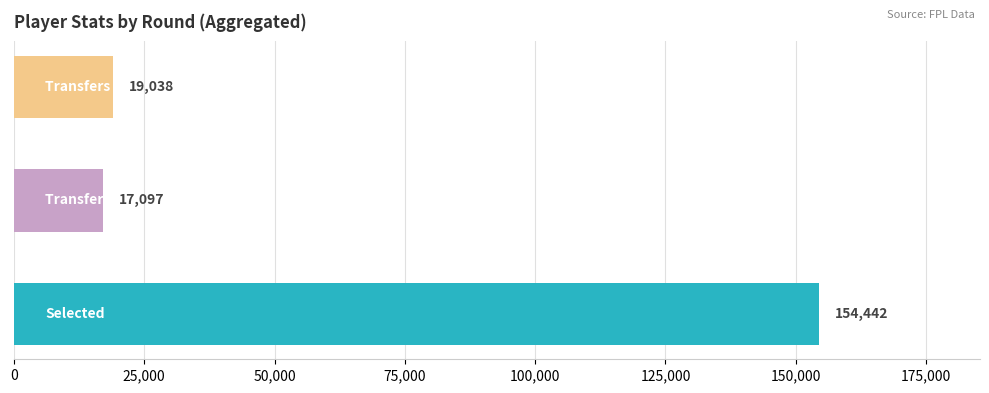

What is the maximum value shown in the chart?

154442